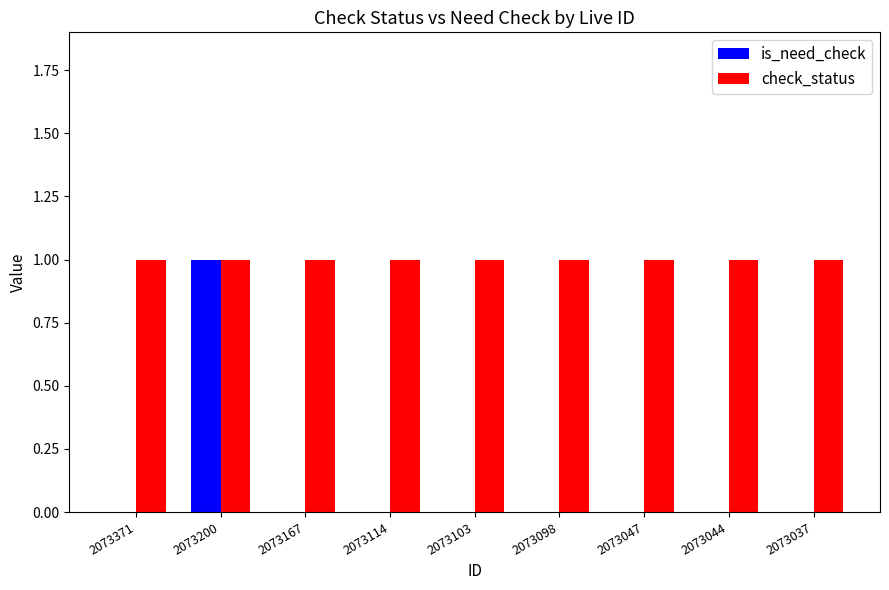

What is the highest value of the check_status series?

1